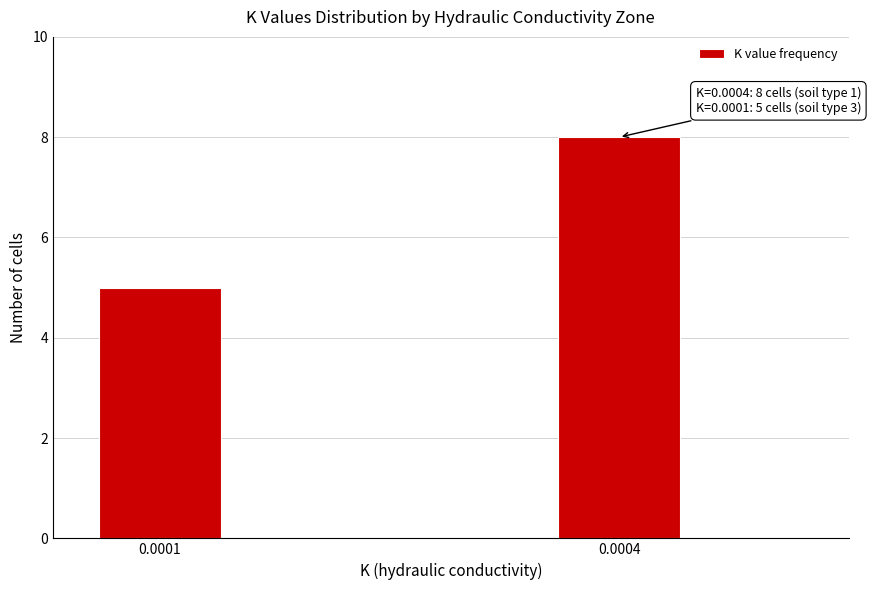

Reading right to left, transcribe all the data shown in this chart.

8	5